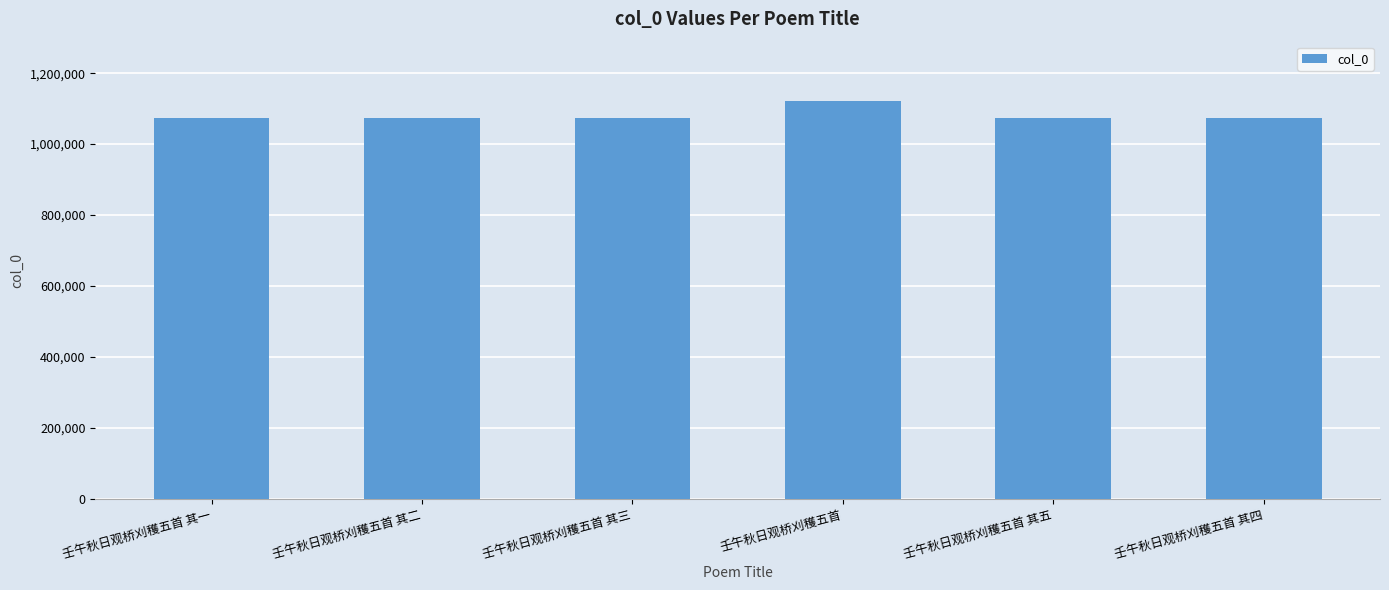

How many bars are there in total?

6